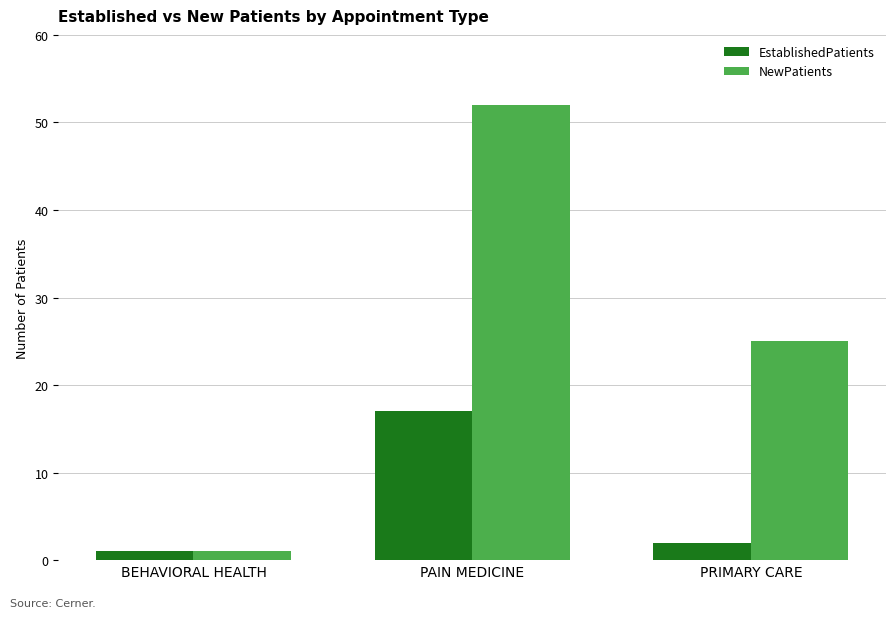

What is the value of the NewPatients bar at the 1st from the left?

1